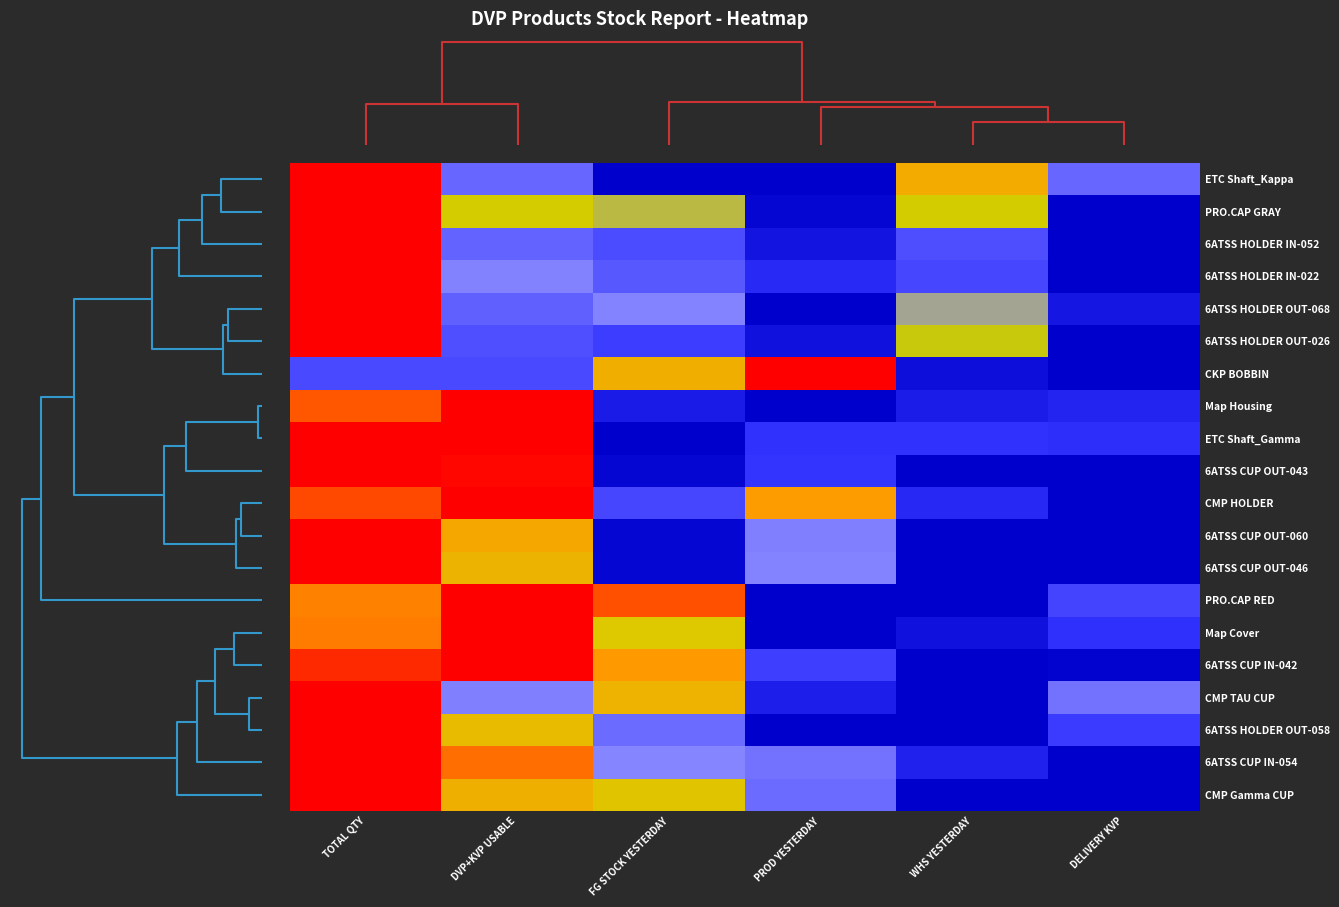

Reading left to right, transcribe all the data shown in this chart.

ETC Shaft_Kappa: TOTAL QTY=1.0	DVP+KVP USABLE=0.3	FG STOCK YESTERDAY=0.0	PROD YESTERDAY=0.0	WHS YESTERDAY=0.7	DELIVERY KVP=0.3
PRO.CAP GRAY: TOTAL QTY=1.0	DVP+KVP USABLE=0.6	FG STOCK YESTERDAY=0.5	PROD YESTERDAY=0.0	WHS YESTERDAY=0.5	DELIVERY KVP=0.0
6ATSS HOLDER IN-052: TOTAL QTY=1.0	DVP+KVP USABLE=0.3	FG STOCK YESTERDAY=0.2	PROD YESTERDAY=0.1	WHS YESTERDAY=0.2	DELIVERY KVP=0.0
6ATSS HOLDER IN-022: TOTAL QTY=1.0	DVP+KVP USABLE=0.4	FG STOCK YESTERDAY=0.3	PROD YESTERDAY=0.1	WHS YESTERDAY=0.2	DELIVERY KVP=0.0
6ATSS HOLDER OUT-068: TOTAL QTY=1.0	DVP+KVP USABLE=0.3	FG STOCK YESTERDAY=0.4	PROD YESTERDAY=0.0	WHS YESTERDAY=0.4	DELIVERY KVP=0.1
6ATSS HOLDER OUT-026: TOTAL QTY=1.0	DVP+KVP USABLE=0.2	FG STOCK YESTERDAY=0.2	PROD YESTERDAY=0.0	WHS YESTERDAY=0.5	DELIVERY KVP=0.0
CKP BOBBIN: TOTAL QTY=0.2	DVP+KVP USABLE=0.2	FG STOCK YESTERDAY=0.7	PROD YESTERDAY=1.0	WHS YESTERDAY=0.0	DELIVERY KVP=0.0
Map Housing: TOTAL QTY=0.9	DVP+KVP USABLE=1.0	FG STOCK YESTERDAY=0.1	PROD YESTERDAY=0.0	WHS YESTERDAY=0.1	DELIVERY KVP=0.1
ETC Shaft_Gamma: TOTAL QTY=1.0	DVP+KVP USABLE=1.0	FG STOCK YESTERDAY=0.0	PROD YESTERDAY=0.1	WHS YESTERDAY=0.1	DELIVERY KVP=0.1
6ATSS CUP OUT-043: TOTAL QTY=1.0	DVP+KVP USABLE=1.0	FG STOCK YESTERDAY=0.0	PROD YESTERDAY=0.1	WHS YESTERDAY=0.0	DELIVERY KVP=0.0
CMP HOLDER: TOTAL QTY=0.9	DVP+KVP USABLE=1.0	FG STOCK YESTERDAY=0.2	PROD YESTERDAY=0.7	WHS YESTERDAY=0.1	DELIVERY KVP=0.0
6ATSS CUP OUT-060: TOTAL QTY=1.0	DVP+KVP USABLE=0.7	FG STOCK YESTERDAY=0.0	PROD YESTERDAY=0.4	WHS YESTERDAY=0.0	DELIVERY KVP=0.0
6ATSS CUP OUT-046: TOTAL QTY=1.0	DVP+KVP USABLE=0.7	FG STOCK YESTERDAY=0.0	PROD YESTERDAY=0.4	WHS YESTERDAY=0.0	DELIVERY KVP=0.0
PRO.CAP RED: TOTAL QTY=0.8	DVP+KVP USABLE=1.0	FG STOCK YESTERDAY=0.9	PROD YESTERDAY=0.0	WHS YESTERDAY=0.0	DELIVERY KVP=0.2
Map Cover: TOTAL QTY=0.8	DVP+KVP USABLE=1.0	FG STOCK YESTERDAY=0.6	PROD YESTERDAY=0.0	WHS YESTERDAY=0.0	DELIVERY KVP=0.1
6ATSS CUP IN-042: TOTAL QTY=0.9	DVP+KVP USABLE=1.0	FG STOCK YESTERDAY=0.7	PROD YESTERDAY=0.2	WHS YESTERDAY=0.0	DELIVERY KVP=0.0
CMP TAU CUP: TOTAL QTY=1.0	DVP+KVP USABLE=0.4	FG STOCK YESTERDAY=0.7	PROD YESTERDAY=0.1	WHS YESTERDAY=0.0	DELIVERY KVP=0.3
6ATSS HOLDER OUT-058: TOTAL QTY=1.0	DVP+KVP USABLE=0.7	FG STOCK YESTERDAY=0.3	PROD YESTERDAY=0.0	WHS YESTERDAY=0.0	DELIVERY KVP=0.2
6ATSS CUP IN-054: TOTAL QTY=1.0	DVP+KVP USABLE=0.9	FG STOCK YESTERDAY=0.4	PROD YESTERDAY=0.3	WHS YESTERDAY=0.1	DELIVERY KVP=0.0
CMP Gamma CUP: TOTAL QTY=1.0	DVP+KVP USABLE=0.7	FG STOCK YESTERDAY=0.6	PROD YESTERDAY=0.3	WHS YESTERDAY=0.0	DELIVERY KVP=0.0